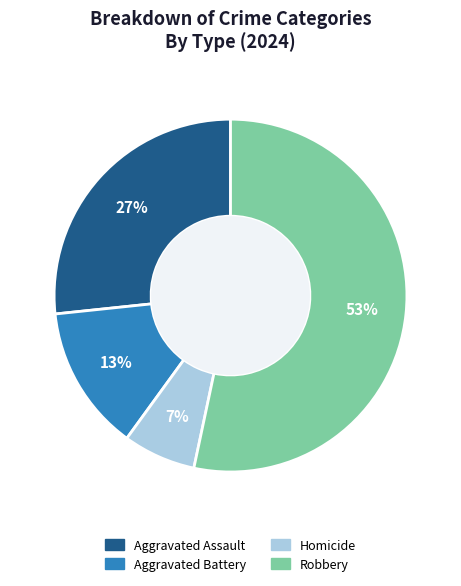

To the nearest percent, what is the combined percentage of Aggravated Battery and Homicide?

20%